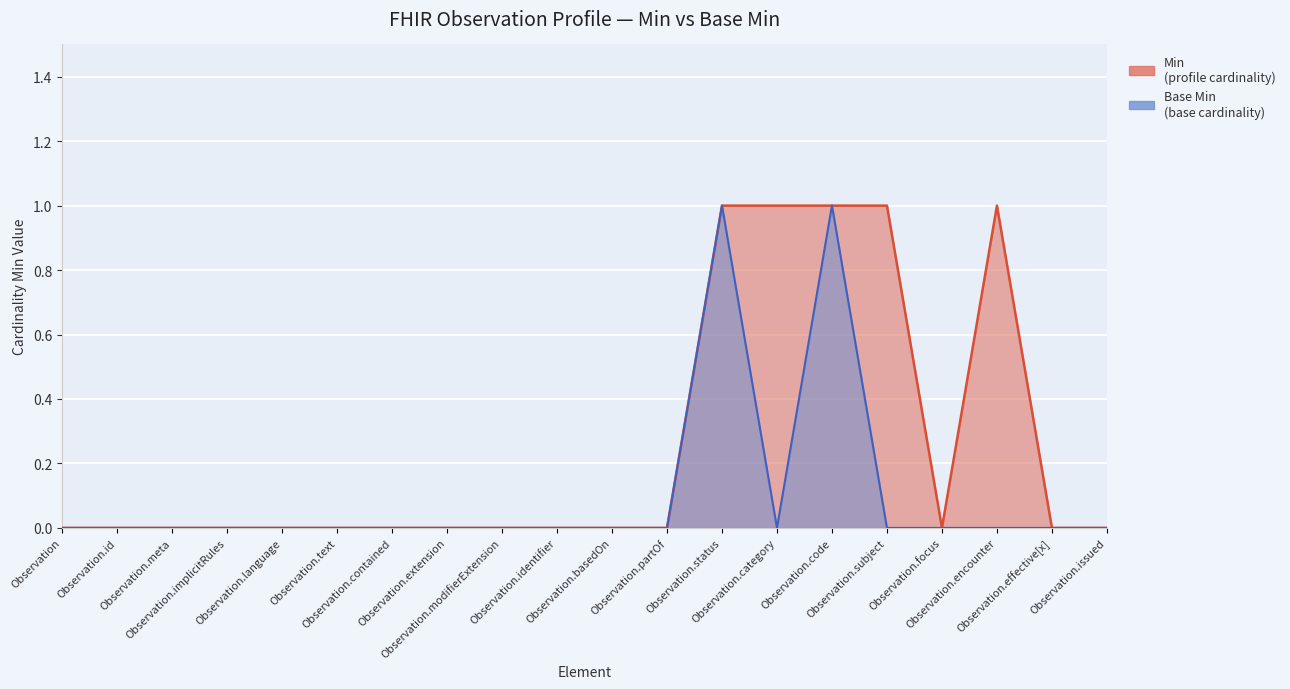

Reading right to left, transcribe all the data shown in this chart.

Min: Observation.issued=0	Observation.effective[x]=0	Observation.encounter=1	Observation.focus=0	Observation.subject=1	Observation.code=1	Observation.category=1	Observation.status=1	Observation.partOf=0	Observation.basedOn=0	Observation.identifier=0	Observation.modifierExtension=0	Observation.extension=0	Observation.contained=0	Observation.text=0	Observation.language=0	Observation.implicitRules=0	Observation.meta=0	Observation.id=0	Observation=0
Base Min: Observation.issued=0	Observation.effective[x]=0	Observation.encounter=0	Observation.focus=0	Observation.subject=0	Observation.code=1	Observation.category=0	Observation.status=1	Observation.partOf=0	Observation.basedOn=0	Observation.identifier=0	Observation.modifierExtension=0	Observation.extension=0	Observation.contained=0	Observation.text=0	Observation.language=0	Observation.implicitRules=0	Observation.meta=0	Observation.id=0	Observation=0